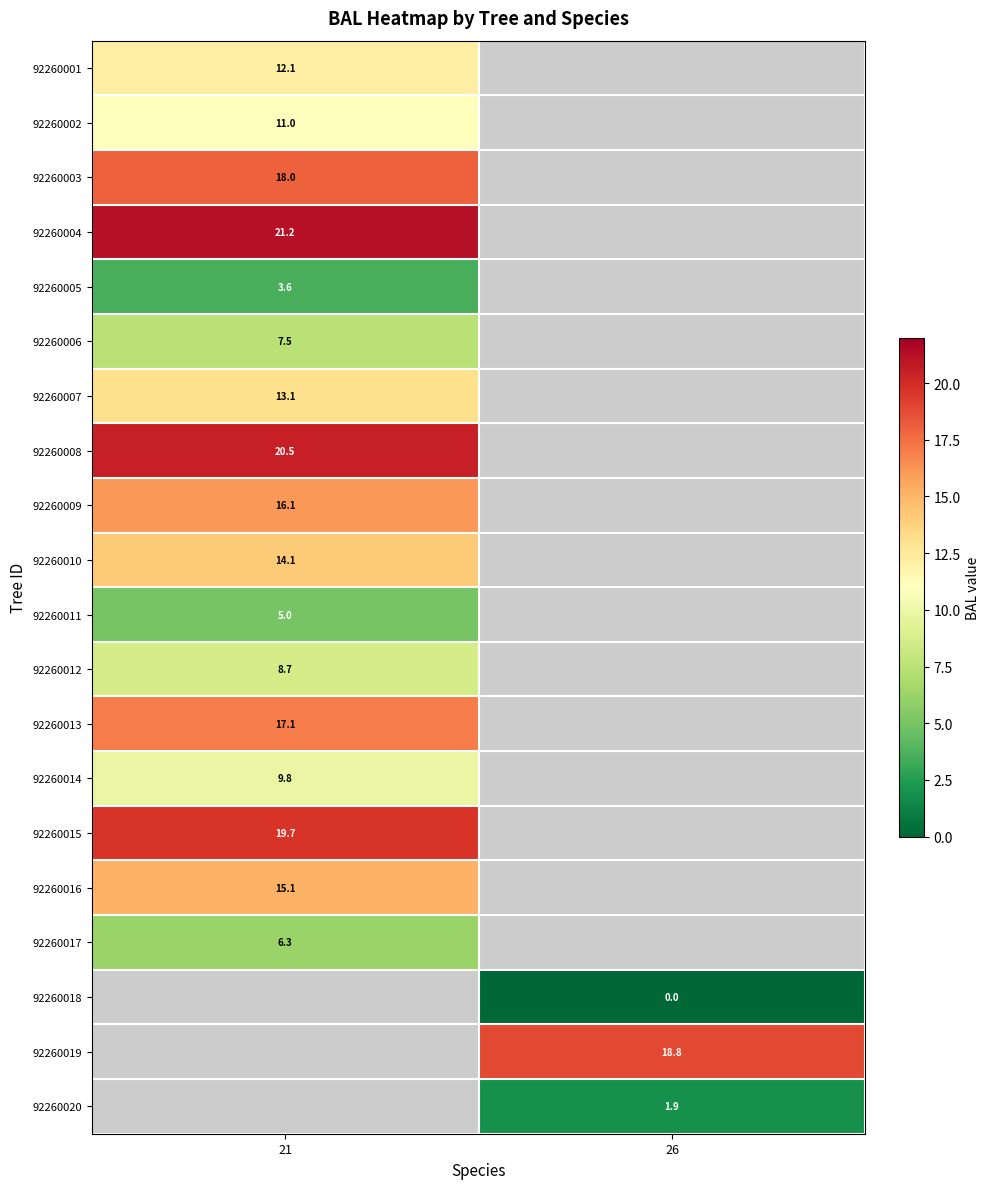

Is the value of 92260009 at 21 greater than the value of 92260019 at 26?

No